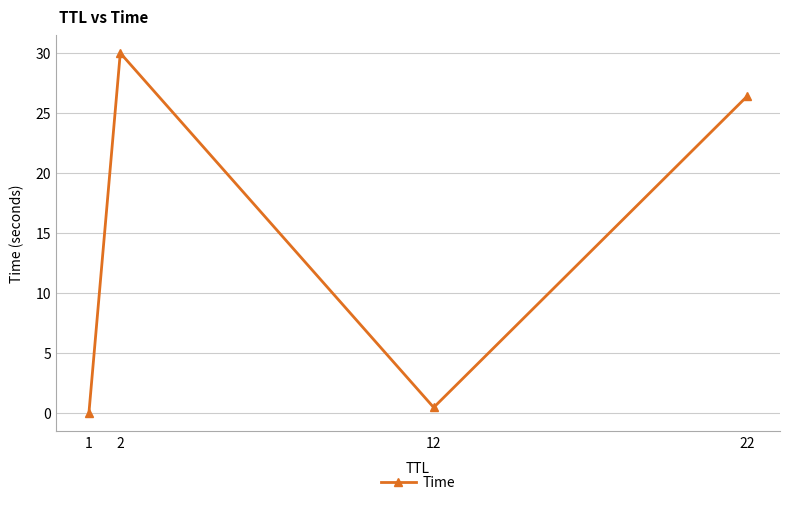

What is the difference between the maximum and minimum values?

30.0